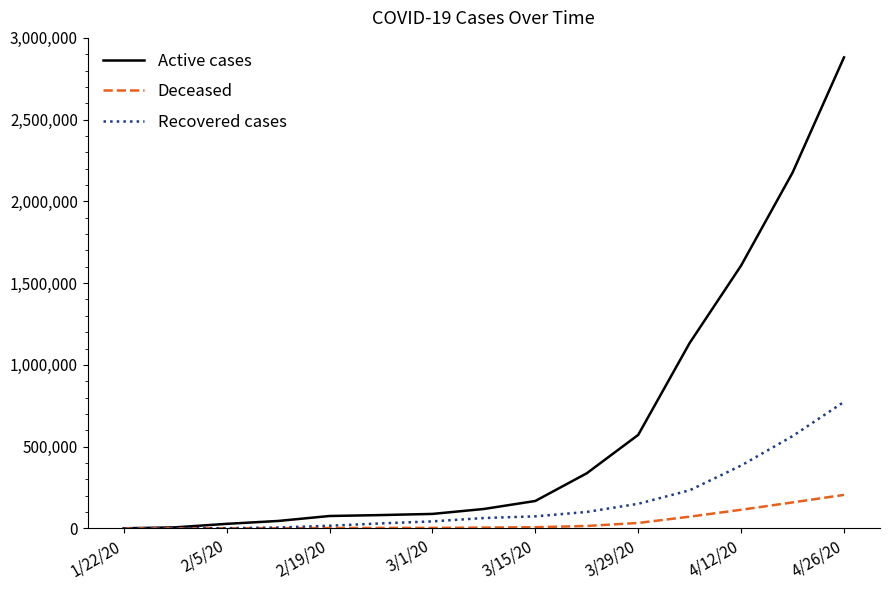

What is the highest value of the Recovered cases series?

773610